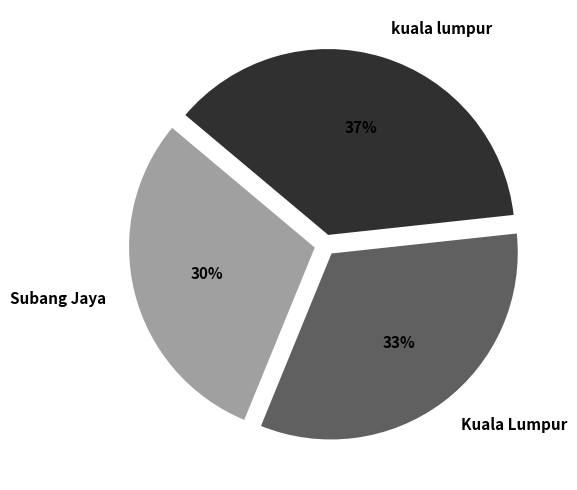

Count the number of slices in the pie.

3